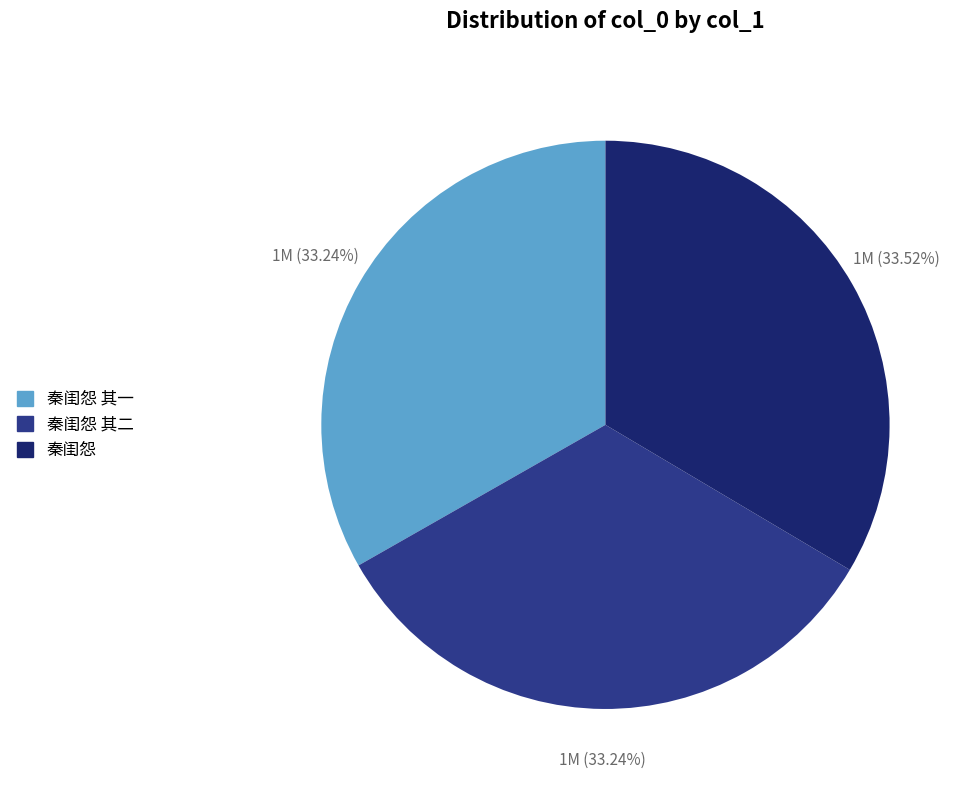

Is there a majority slice in this chart?

No